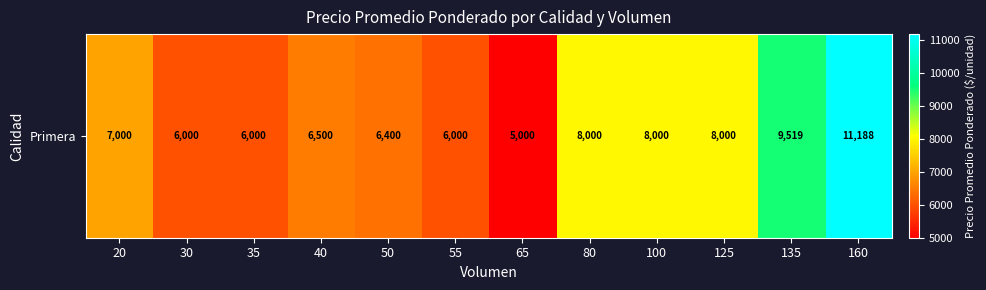

Reading left to right, extract all data points from this chart.

7000	6000	6000	6500	6400	6000	5000	8000	8000	8000	9519	11188